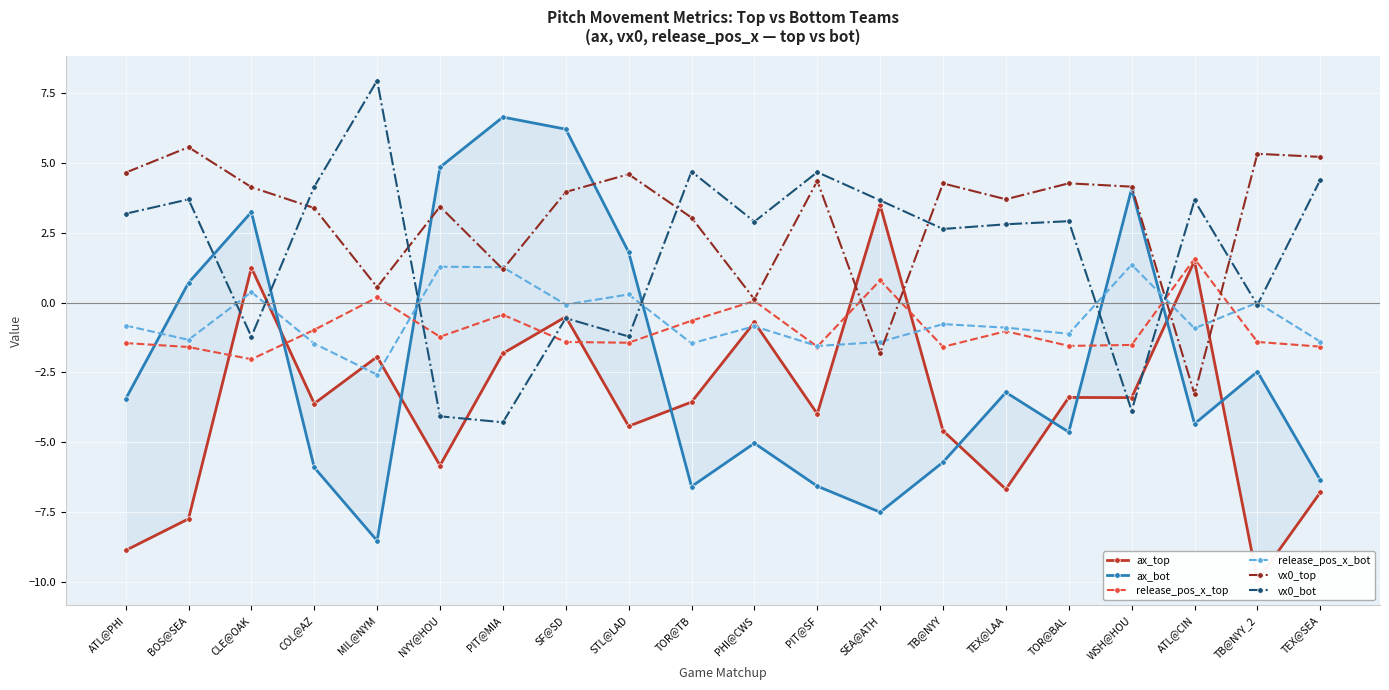

Which series changed the most between TB@NYY and WSH@HOU?

ax_bot